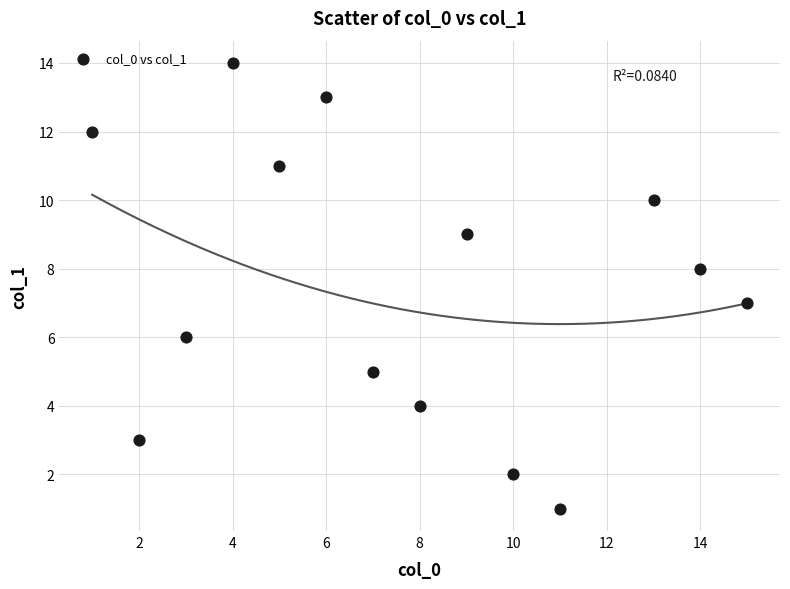

How many points are shown in the scatter plot?

14